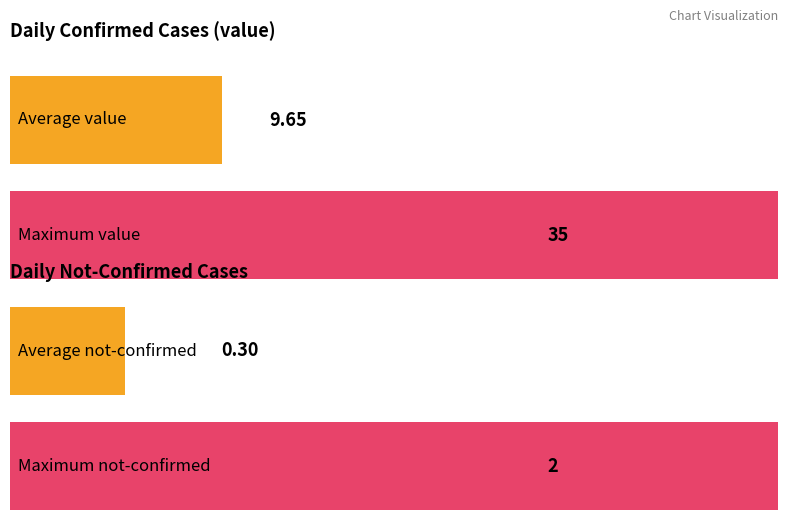

List the series in order of their peak value, lowest first.

not-confirmed, value